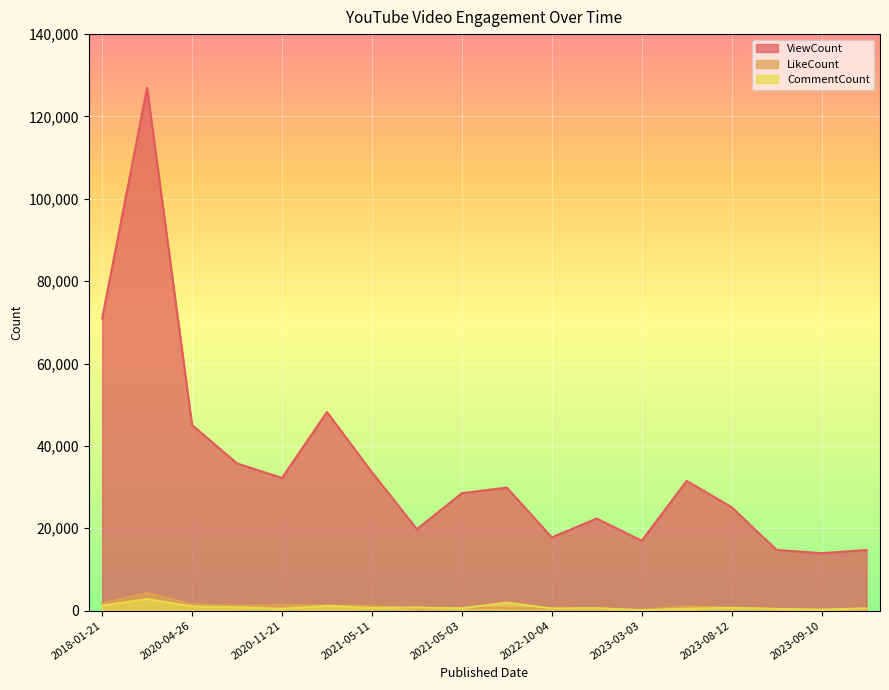

What is the label of the 3rd point from the left?

2020-04-26